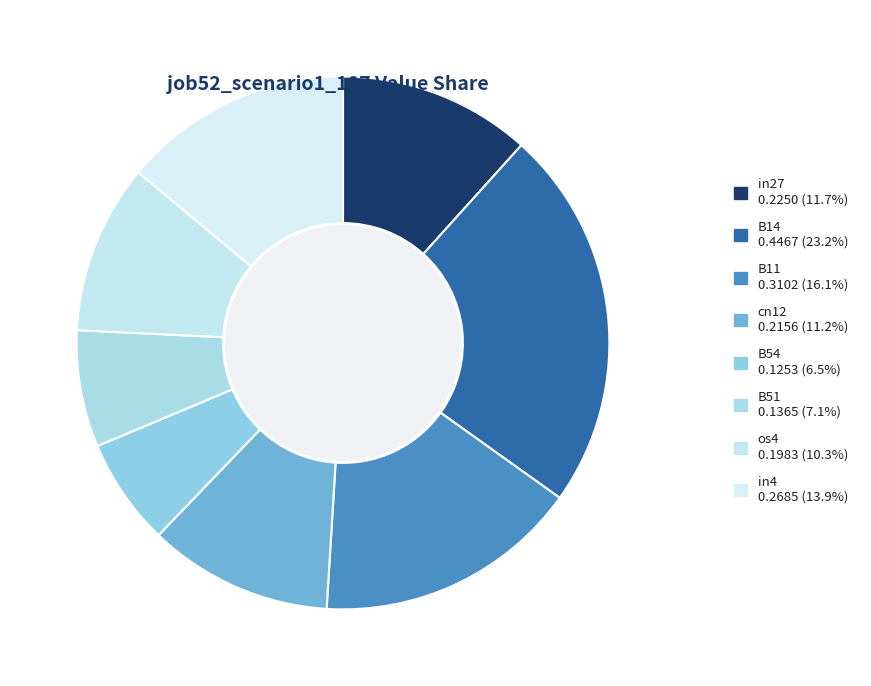

How many slices are in this pie chart?

8